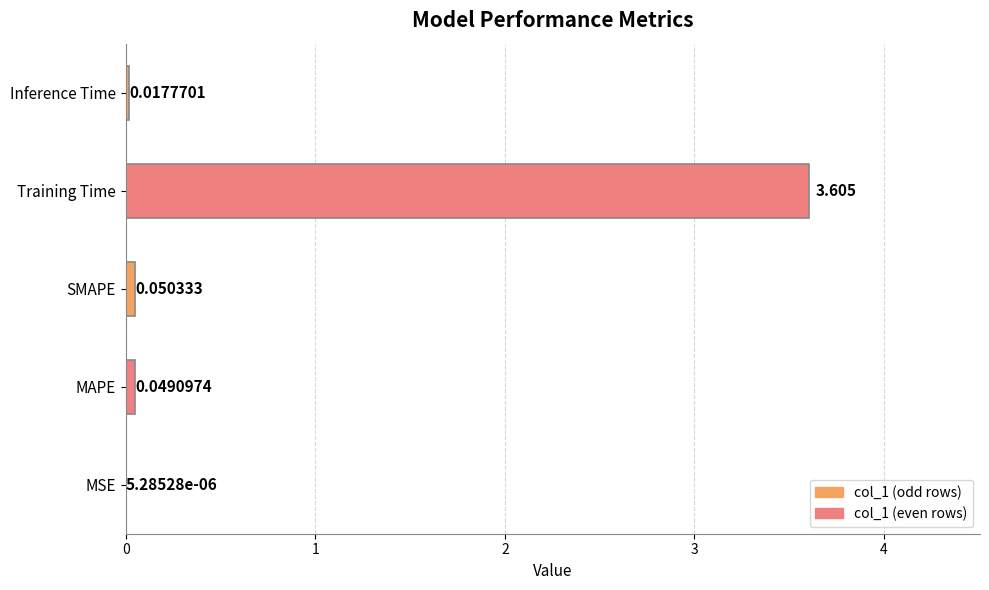

Between SMAPE and MAPE, which is larger?

SMAPE